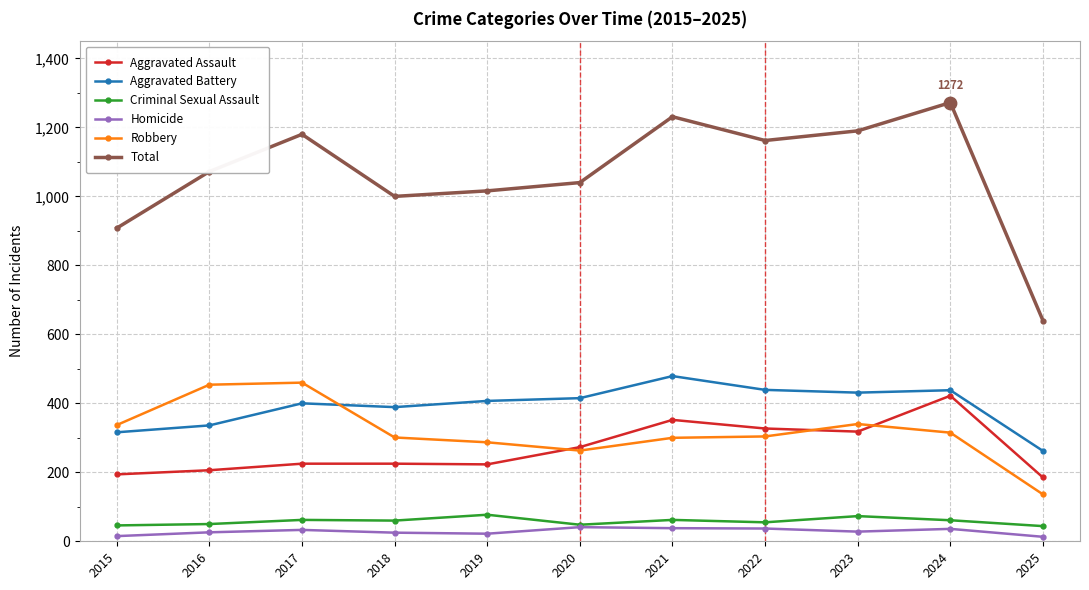

What are all the series names shown in the legend?

Aggravated Assault, Aggravated Battery, Criminal Sexual Assault, Homicide, Robbery, Total